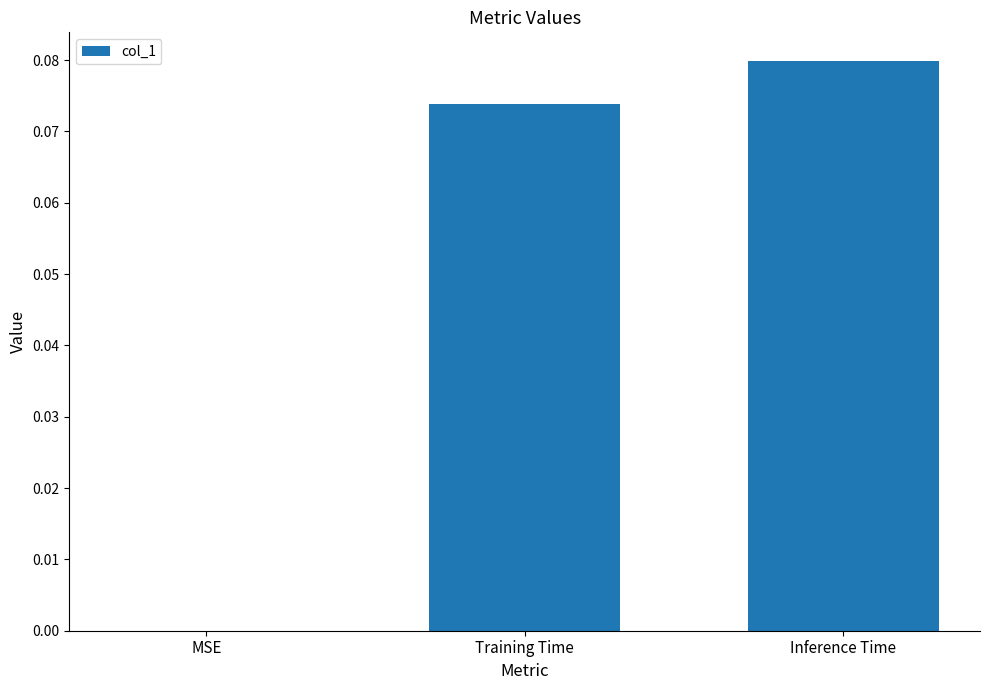

Which category has the highest value across all series?

Inference Time